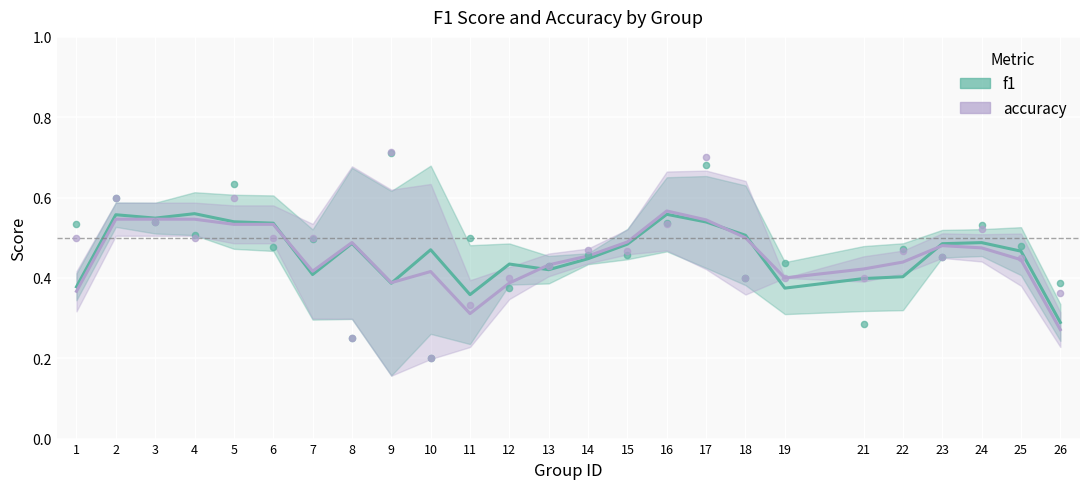

Which series has the widest spread of Y values?

accuracy